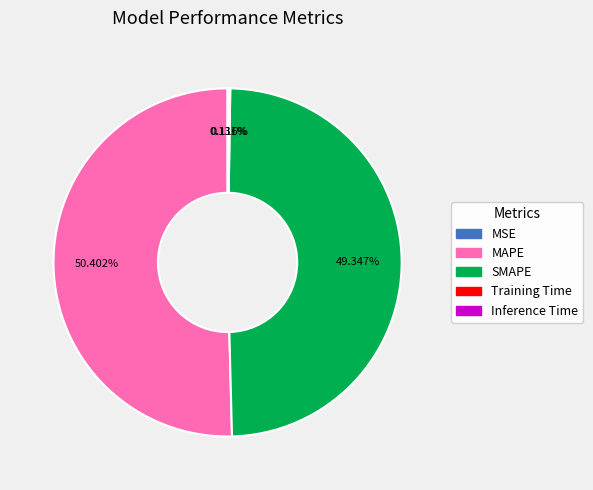

Which slice represents more than half of the pie?

MAPE